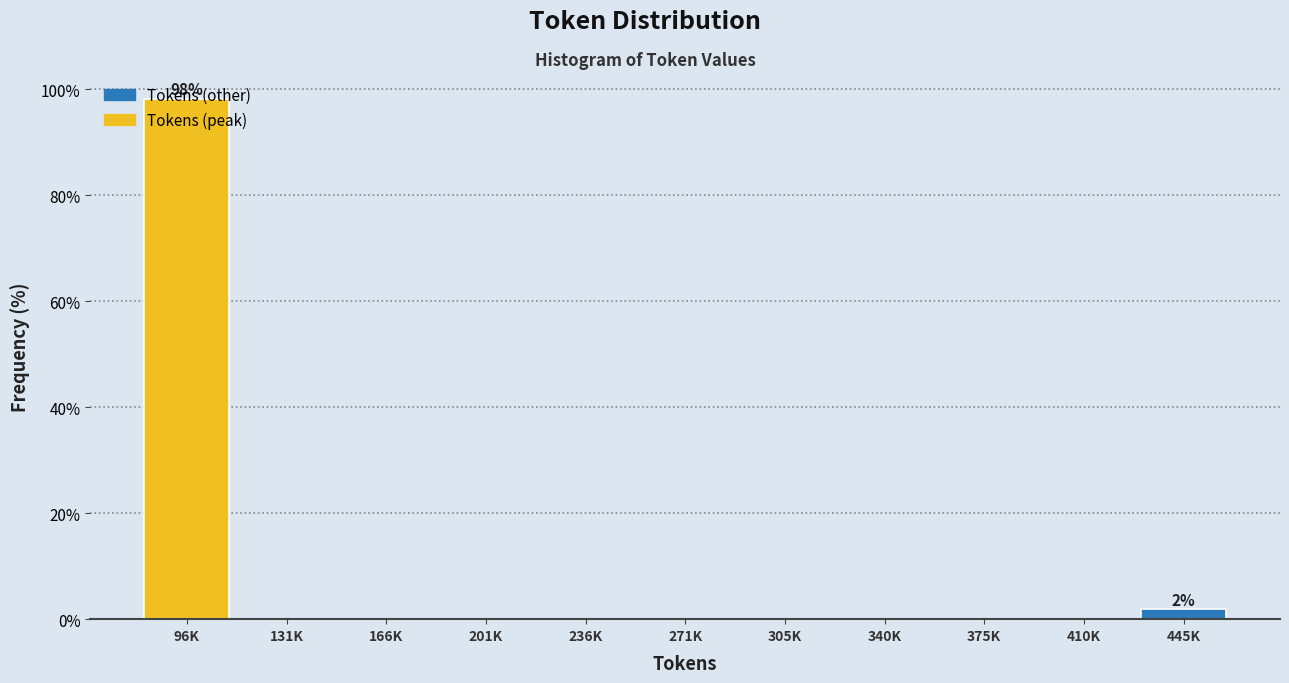

Is it true that the value at 166K is 0.0?

True